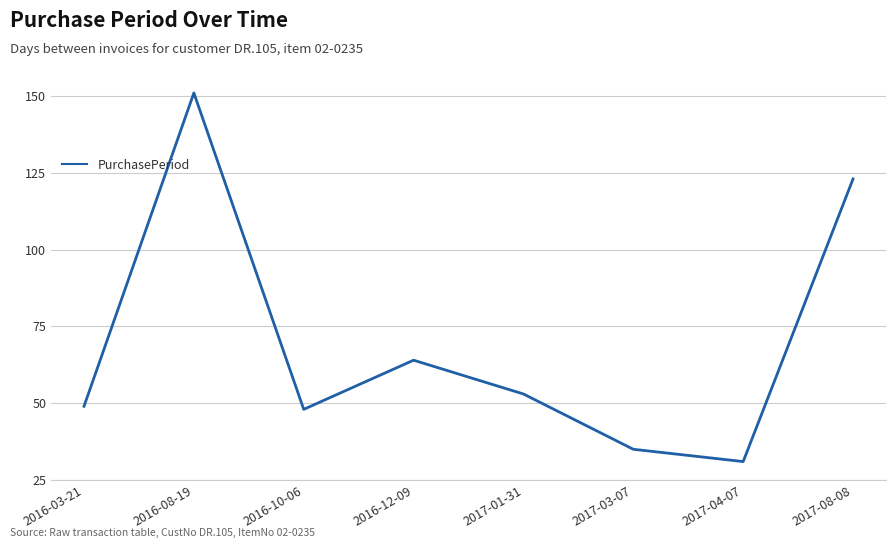

What position from the left is 2016-03-21?

1